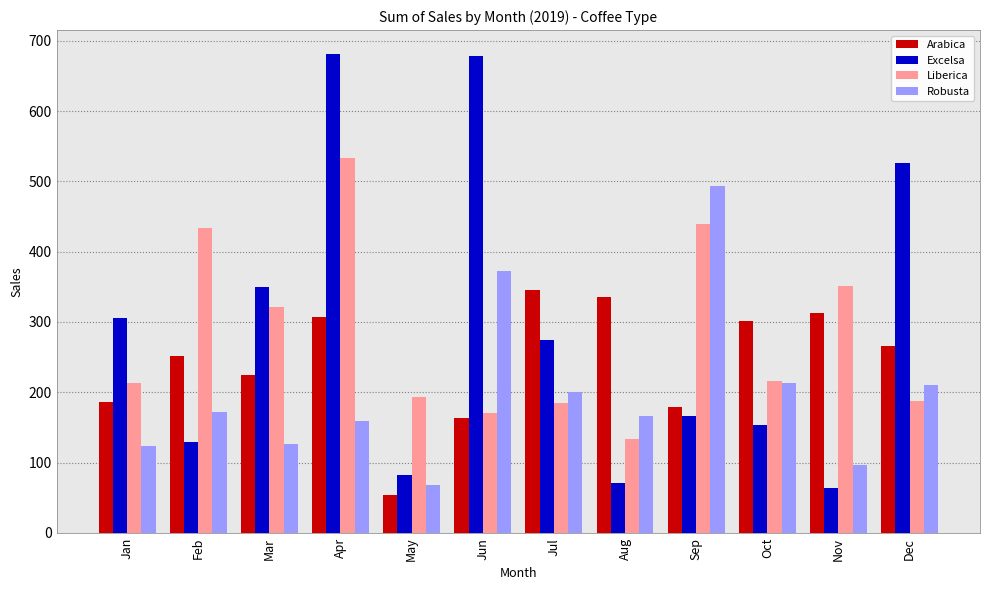

How many values in the Arabica series exceed 265?

6